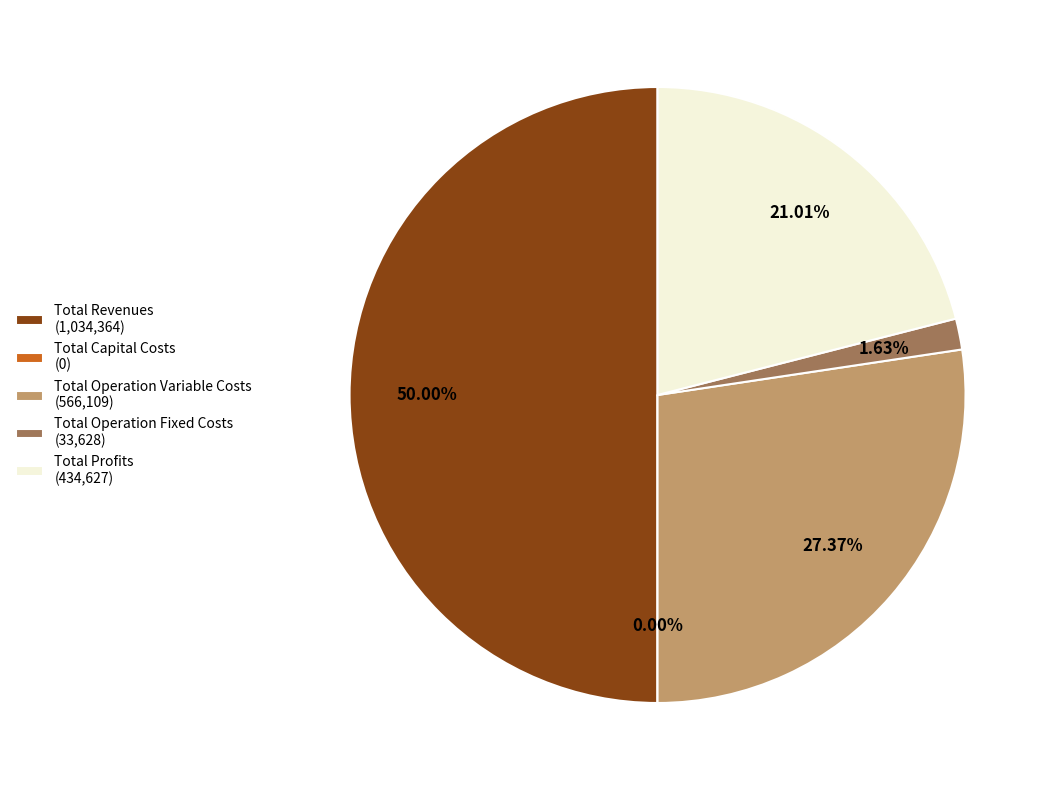

How much of the chart is everything except Total Revenues?

50.0%